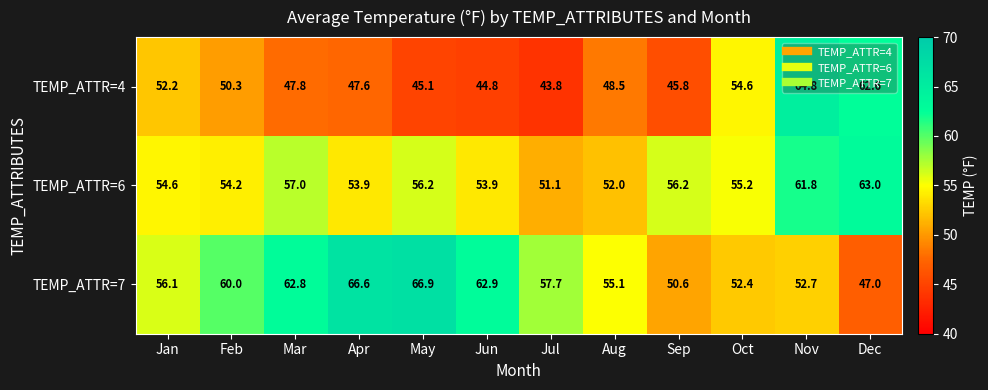

Rank the series by their maximum value, from highest to lowest.

TEMP_ATTR=7, TEMP_ATTR=4, TEMP_ATTR=6